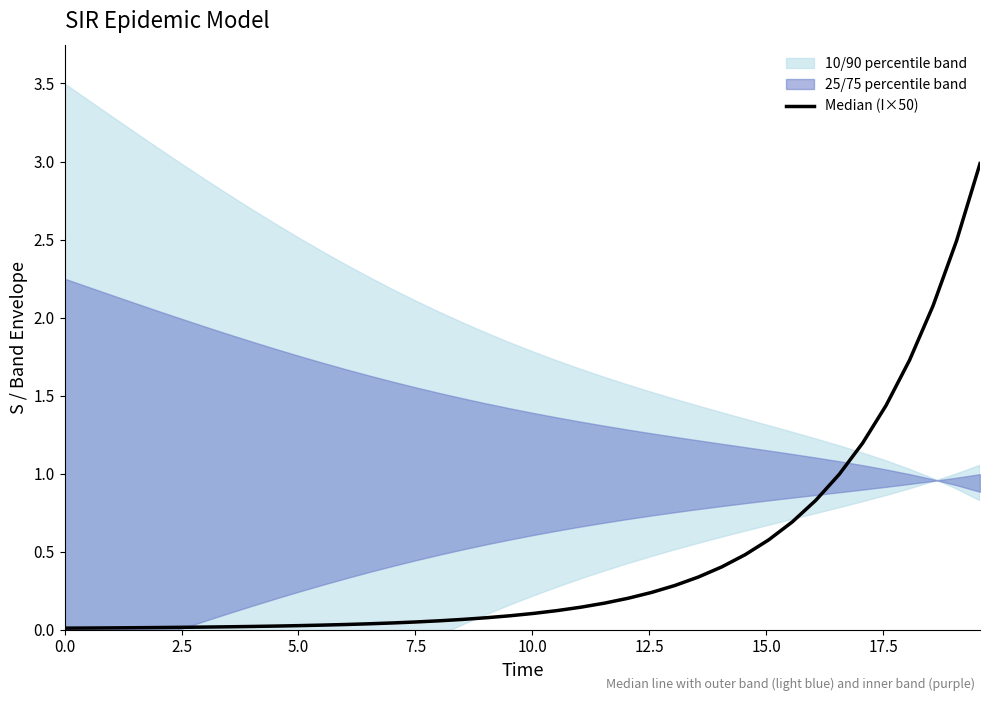

What is the sum of all values?

18.2